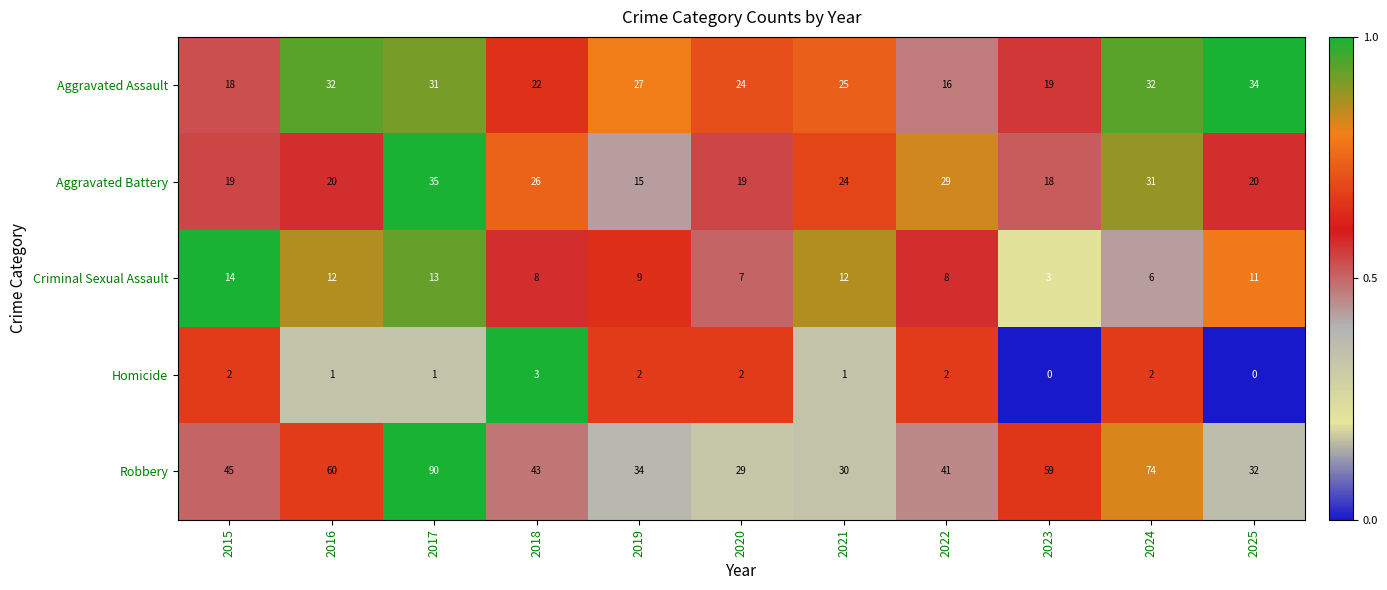

Rank the series by their maximum value, from lowest to highest.

Homicide, Criminal Sexual Assault, Aggravated Assault, Aggravated Battery, Robbery